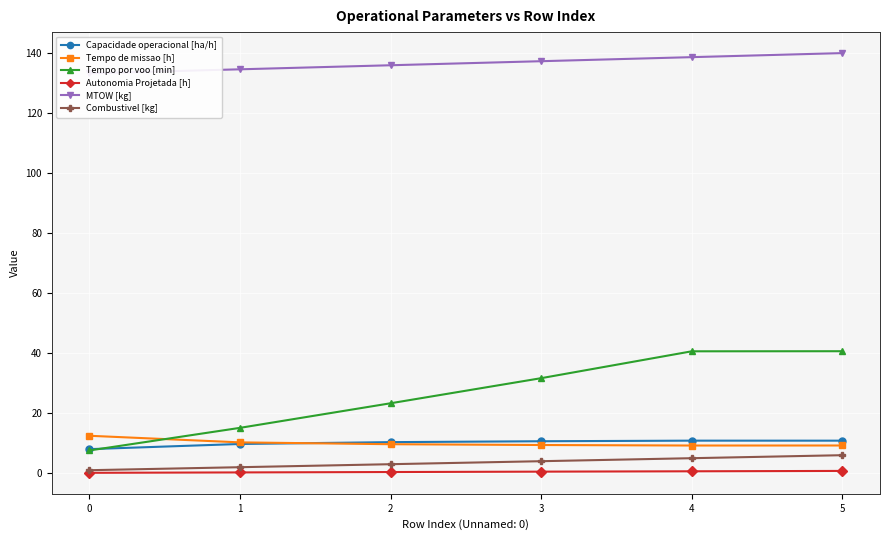

The Capacidade operacional [ha/h] series shows 10.6 at 3. True or false?

True